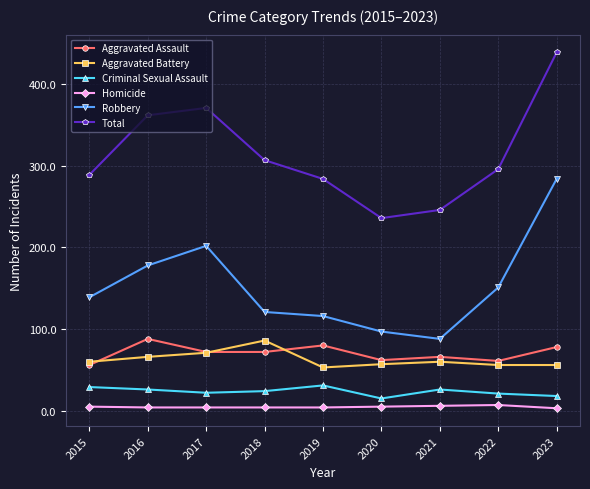

True or false: Aggravated Battery and Homicide intersect in this chart.

False